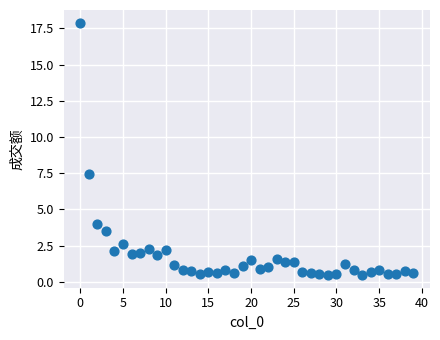

What Y value in the scatter plot is closest to 9?

7.4